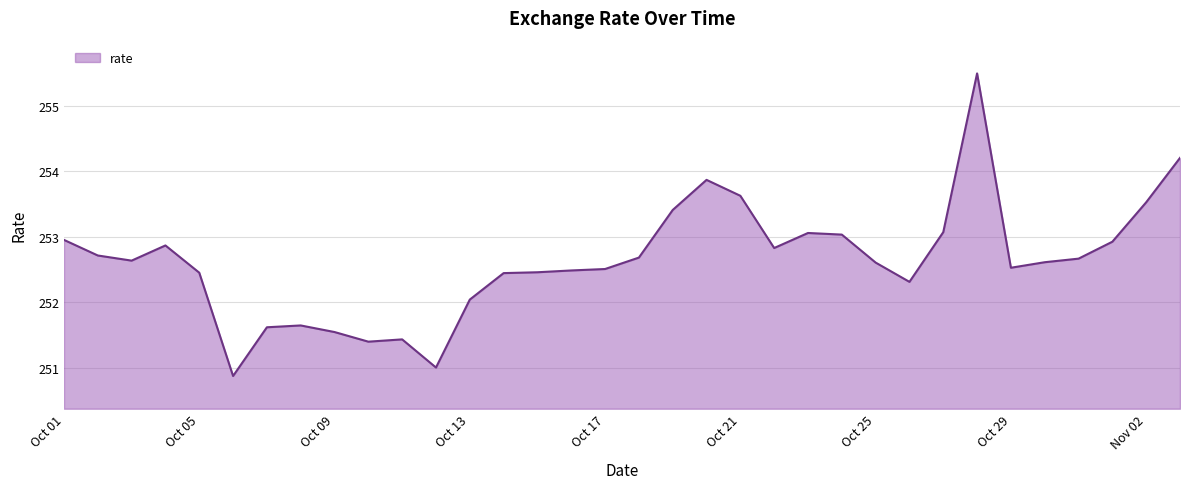

What is the maximum value shown in the chart?

255.5